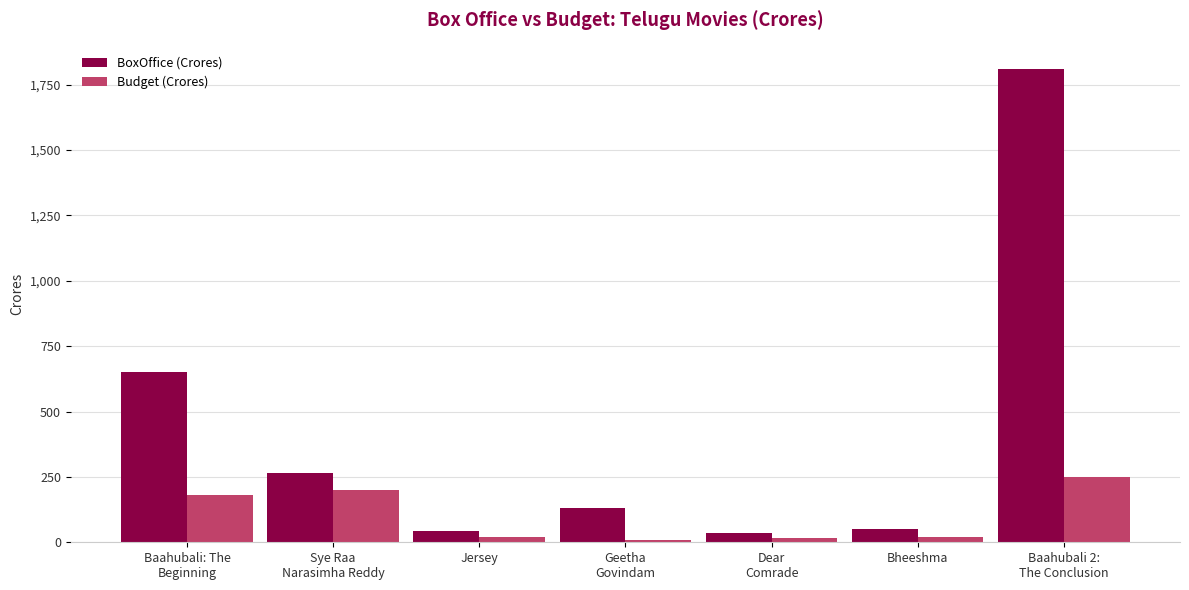

Which series has the widest spread of values?

BoxOffice (Crores)